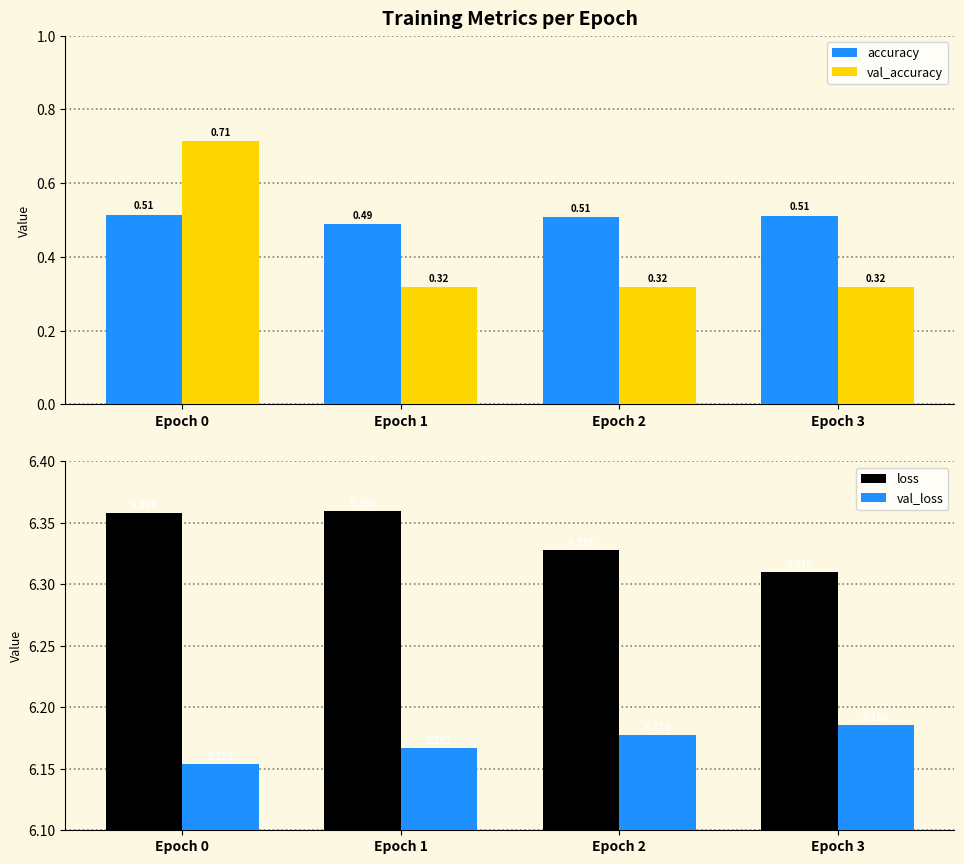

The val_accuracy series shows 0.5 at Epoch 1. True or false?

False